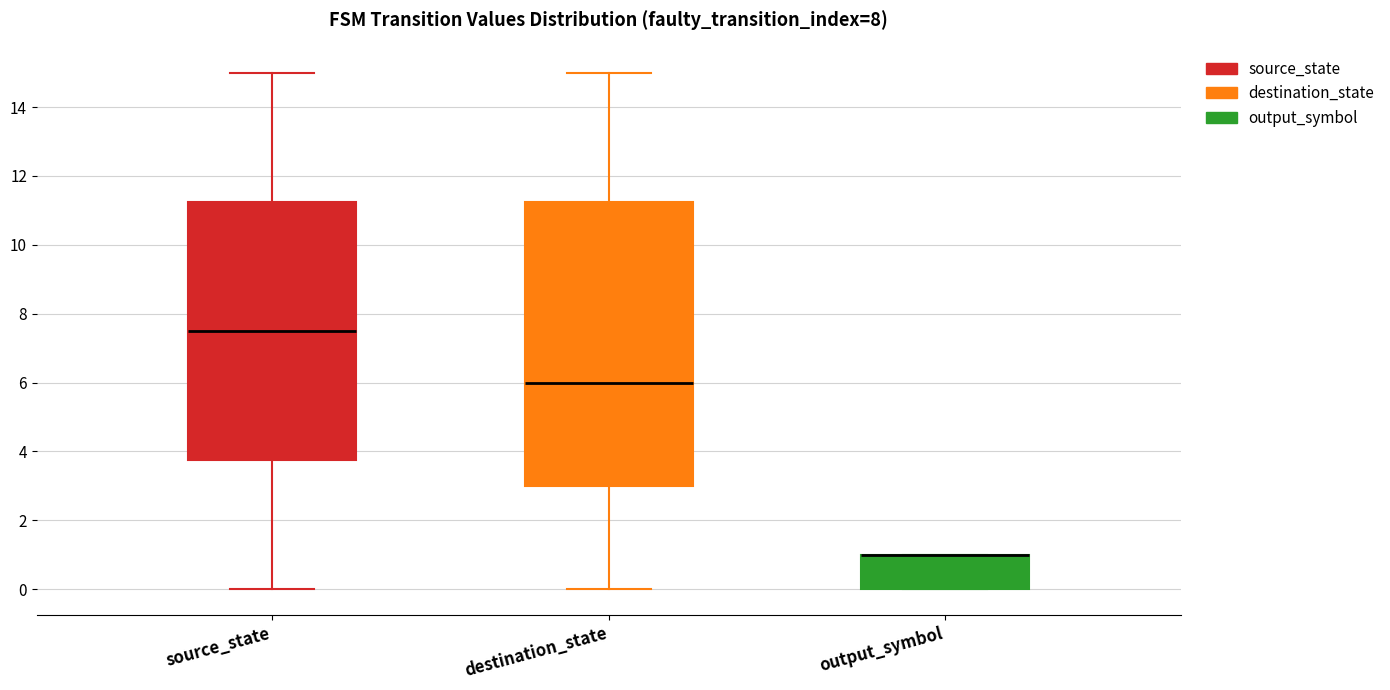

Which box is the tallest, from its lower edge to its upper edge?

destination_state